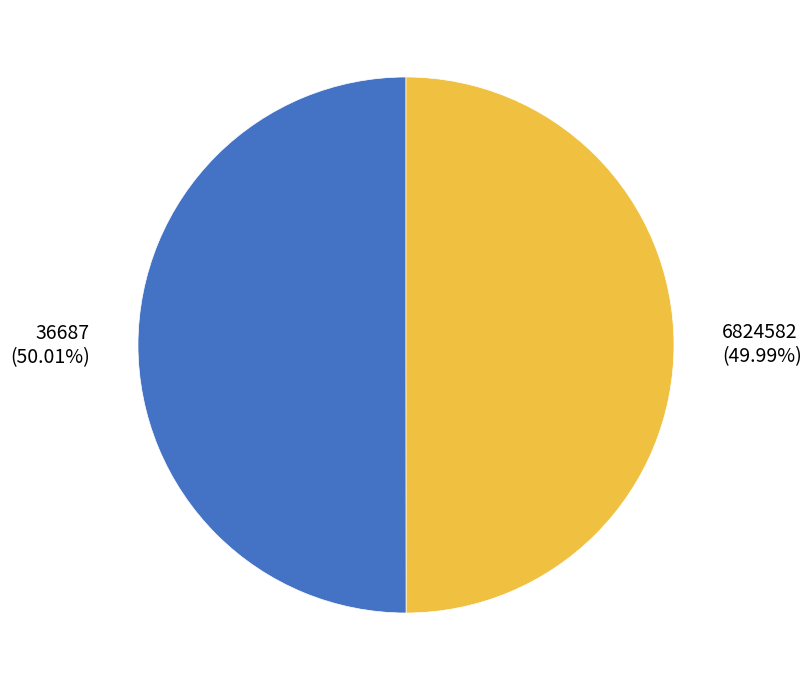

Count the number of slices in the pie.

2